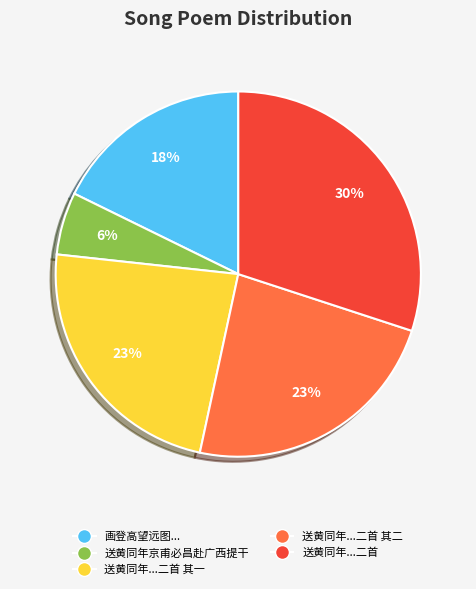

Is there a majority slice in this chart?

No